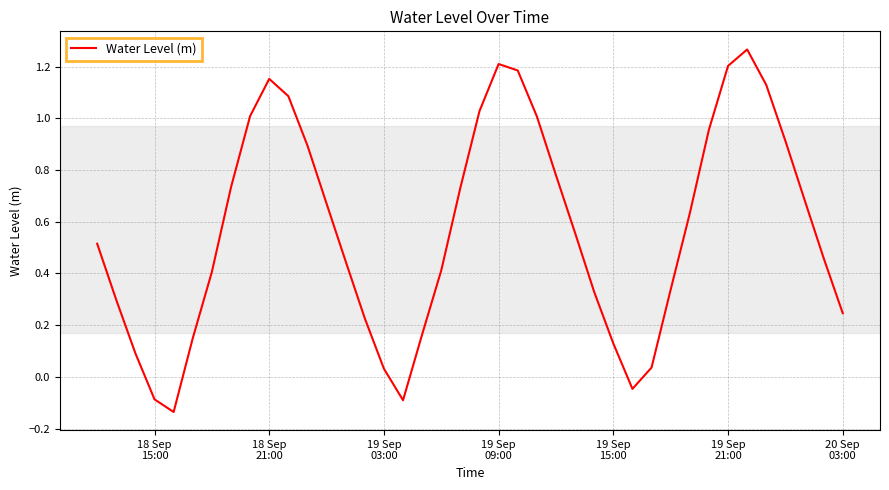

How many values are above zero?

36